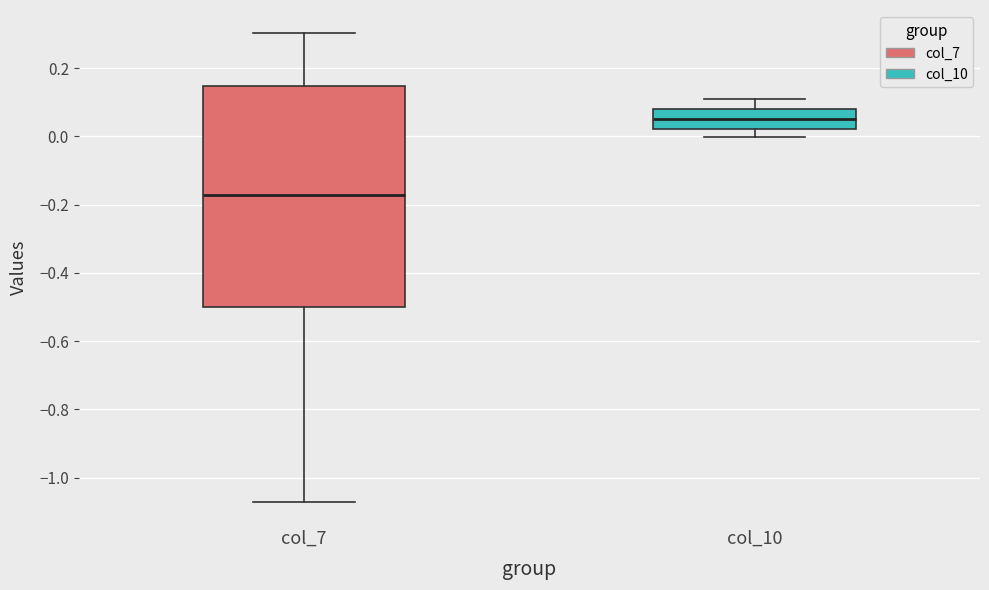

Where is the lower edge of the box for col_10 on the y-axis? The values are not printed on the chart, so give them approximately, as read against the axis.

0.02